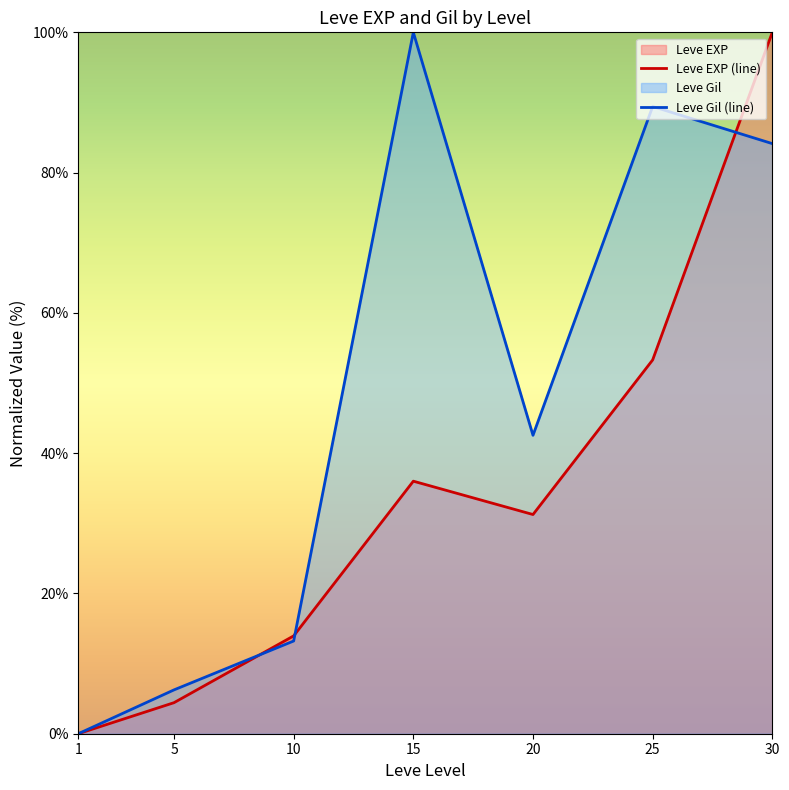

Which series has the largest total across all categories?

Leve Gil (line)